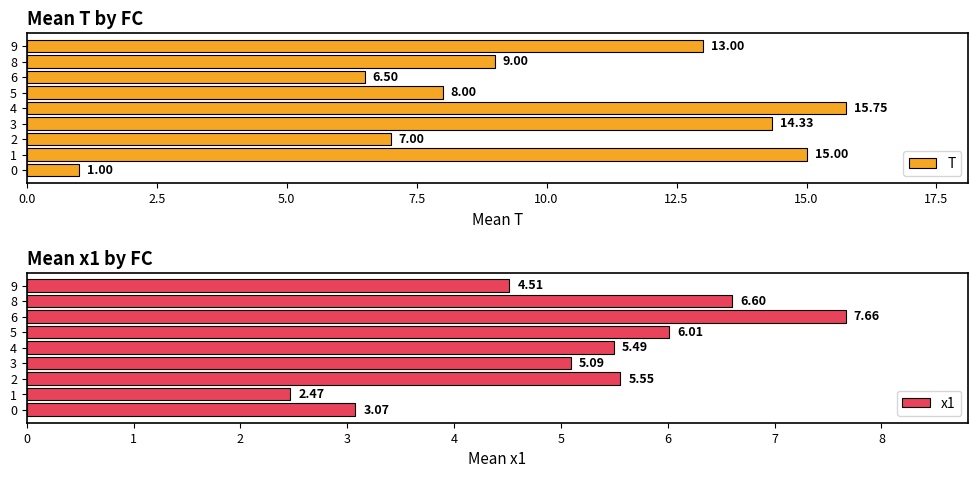

What is the sum of the T values at 3 and 9?

27.3